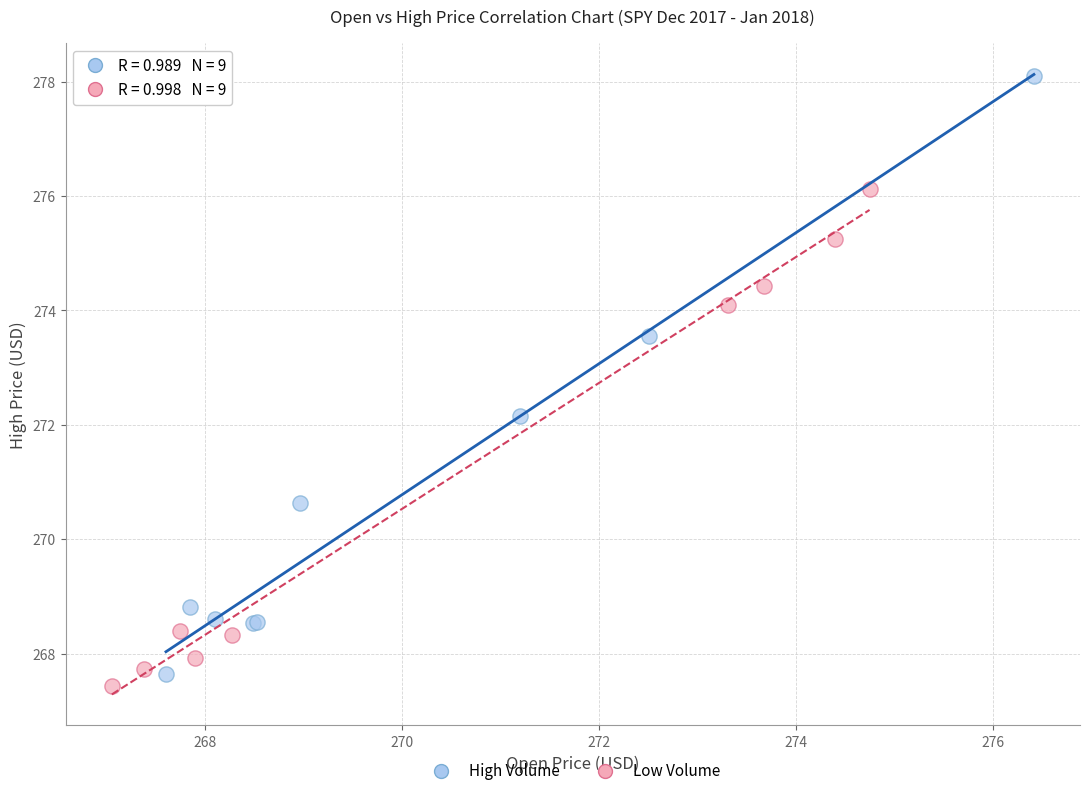

Which series contains the lowest Y value?

Low Volume